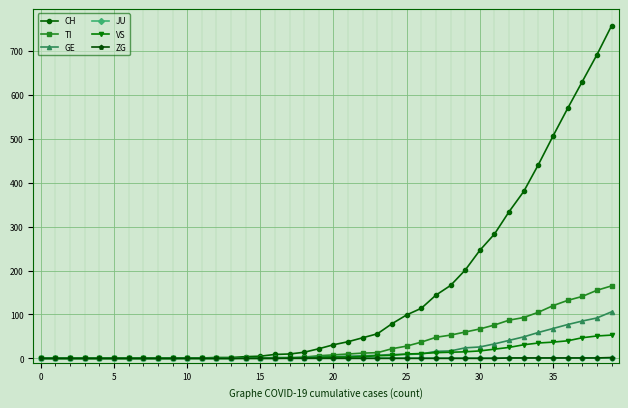

At how many categories does at least one series exceed 236?

10